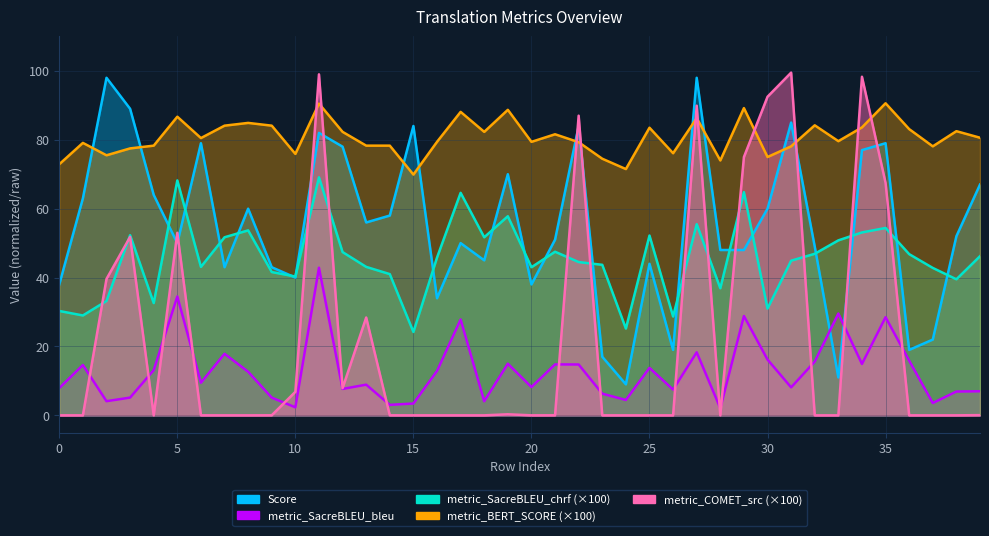

In metric_BERT_SCORE, how many points are higher than both neighbors (excluding endpoints)?

13